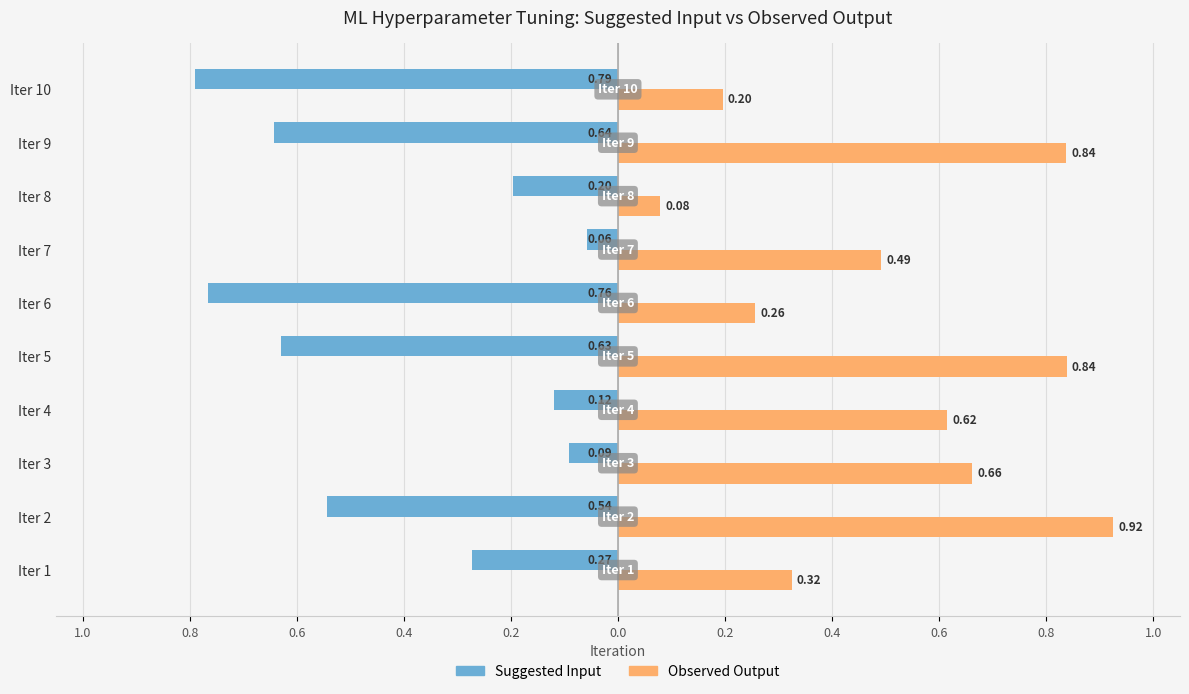

Reading left to right, extract all data points from this chart.

Suggested Input: -0.3	-0.5	-0.1	-0.1	-0.6	-0.8	-0.1	-0.2	-0.6	-0.8
Observed Output: 0.3	0.9	0.7	0.6	0.8	0.3	0.5	0.1	0.8	0.2